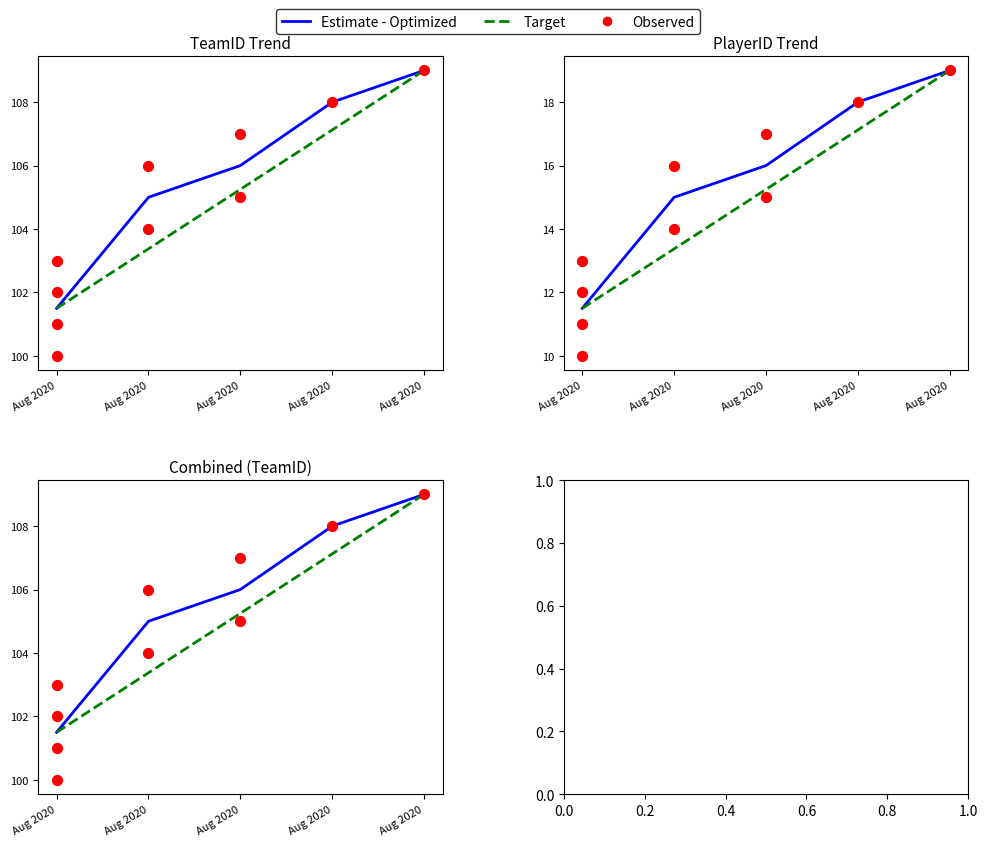

At which category is the sum across all series the highest?

Aug 2020